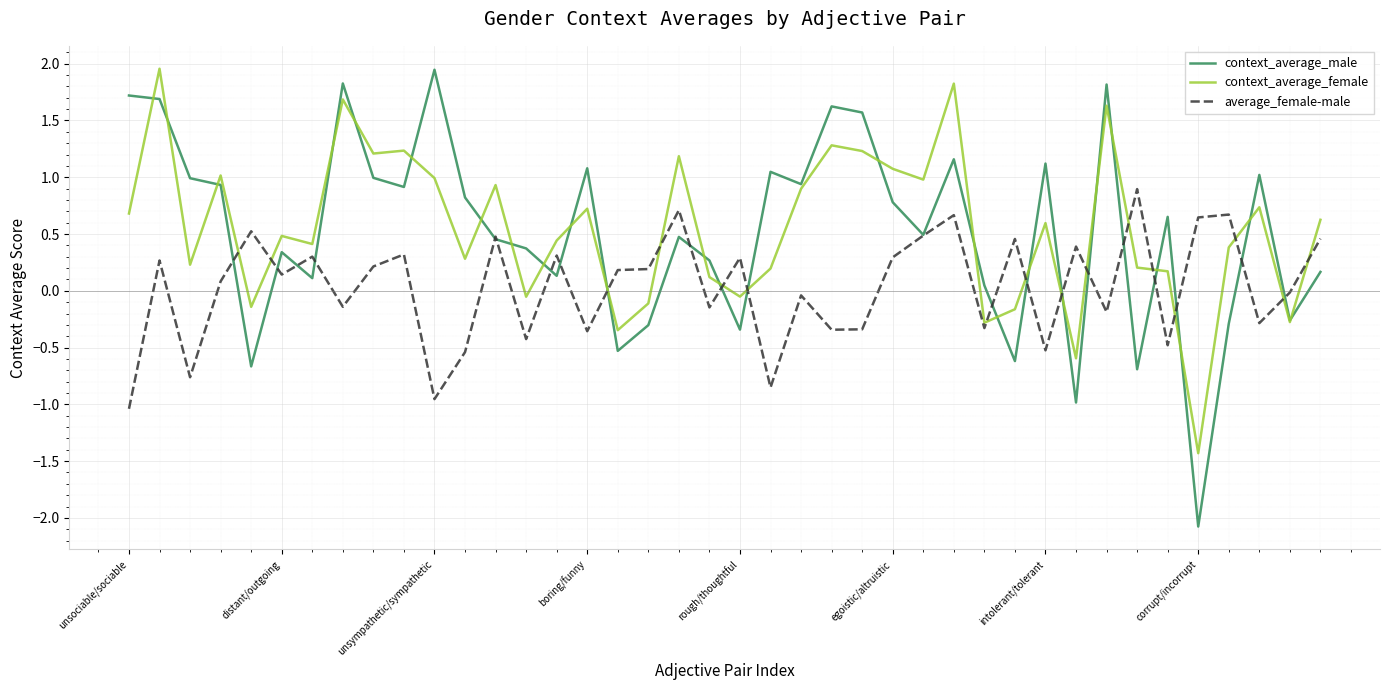

What is the lowest value of the context_average_male series?

-2.1